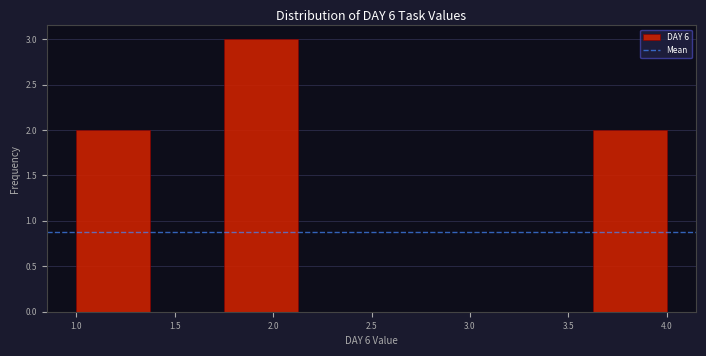

Reading left to right, list every bar in this chart as the range it spans on the x-axis followed by its height. Neither the bar edges nor the heights are printed on the chart, so give them approximately, as read against the axes.

1.000 to 1.375: 2
1.375 to 1.750: 0
1.750 to 2.125: 3
2.125 to 2.500: 0
2.500 to 2.875: 0
2.875 to 3.250: 0
3.250 to 3.625: 0
3.625 to 4.000: 2